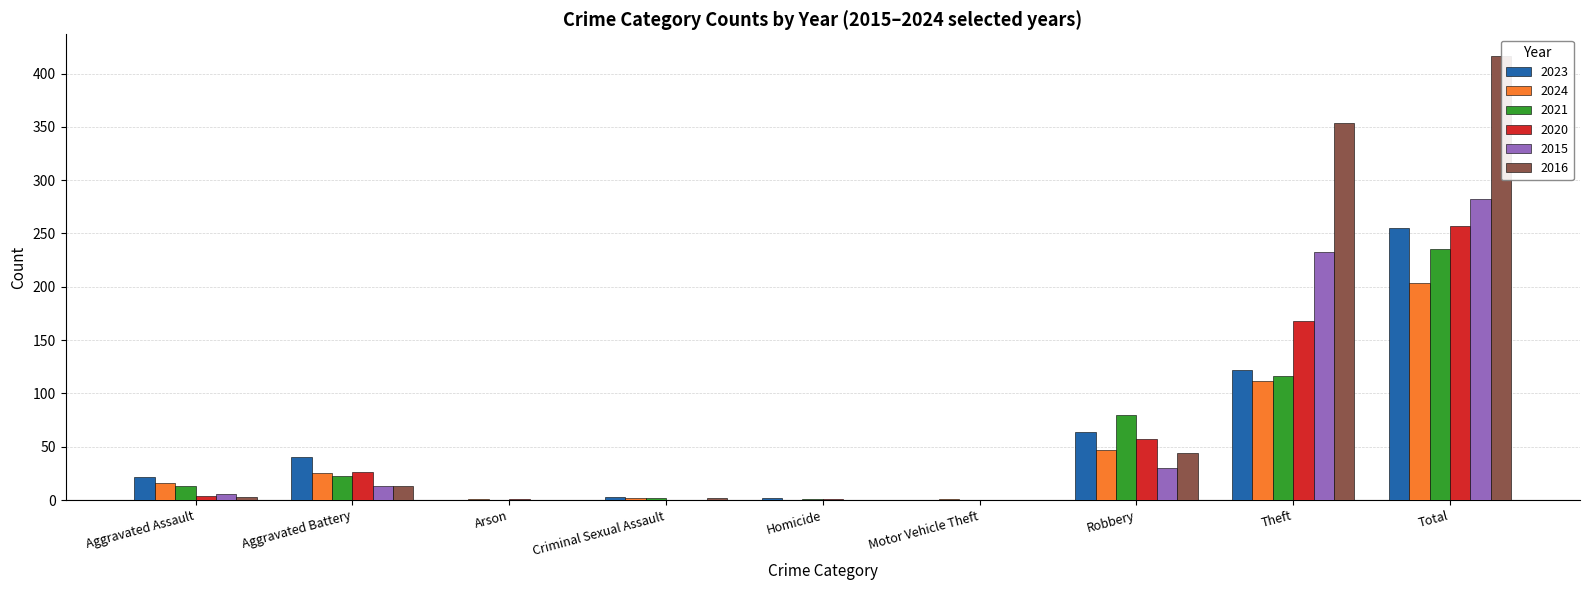

Is it true that 2020 equals 38 at Aggravated Battery?

False